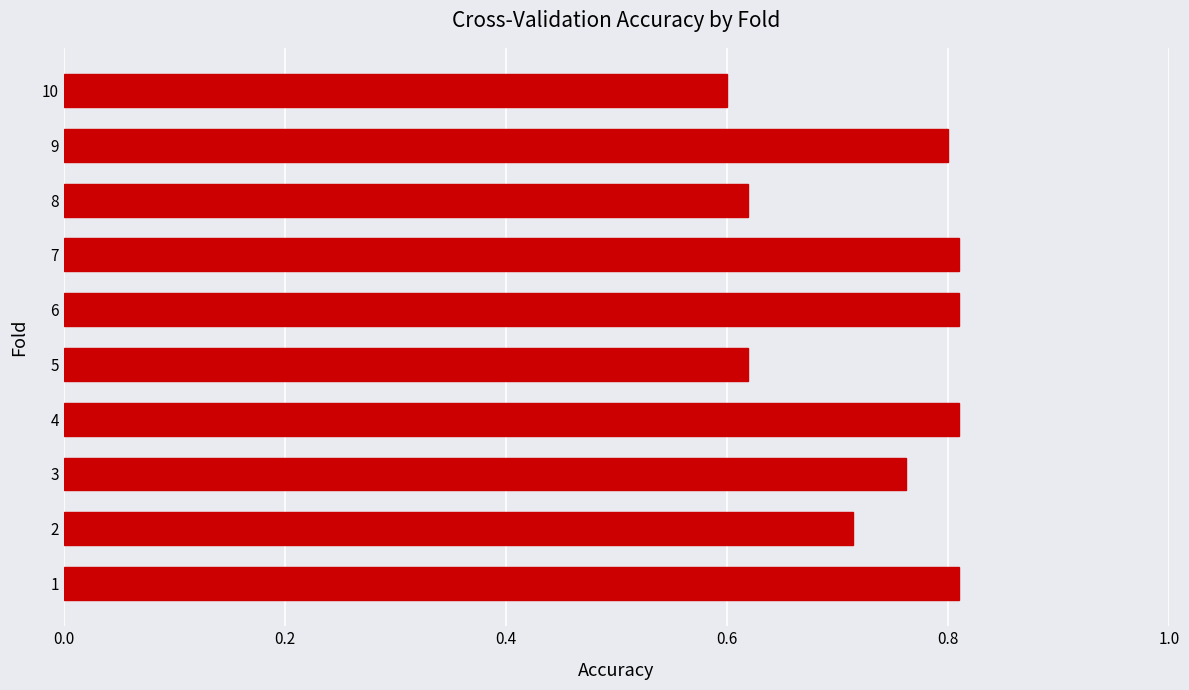

True or false: the data shows 0.1 at 9.

False